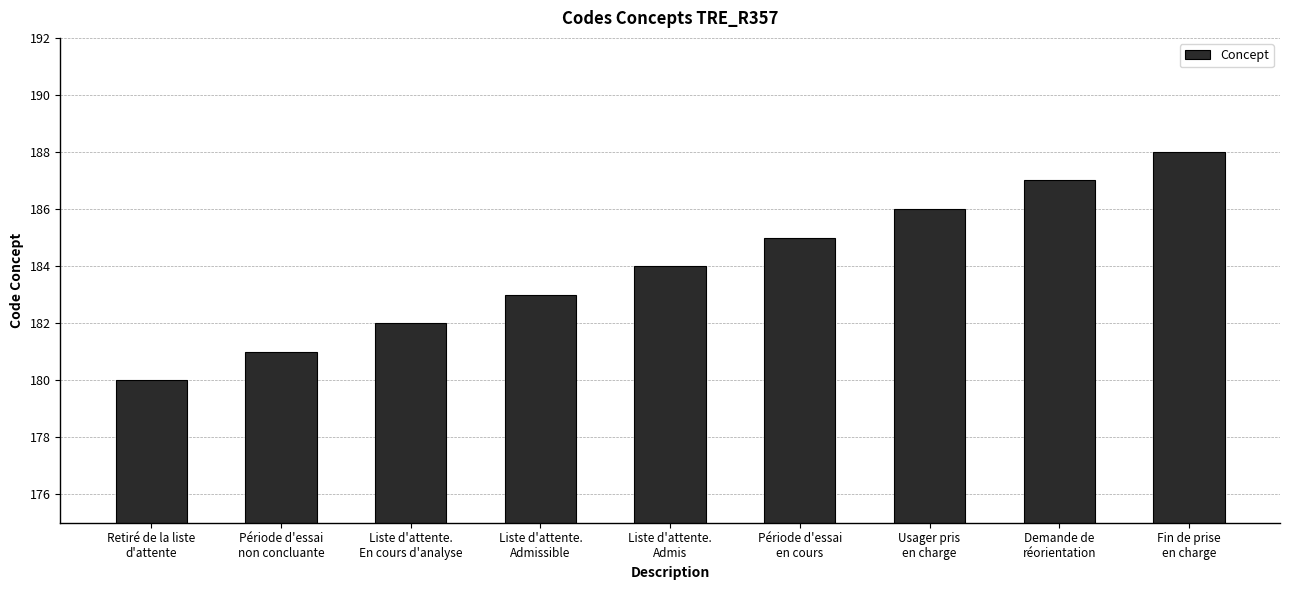

What position from the left is Fin de prise
en charge?

9